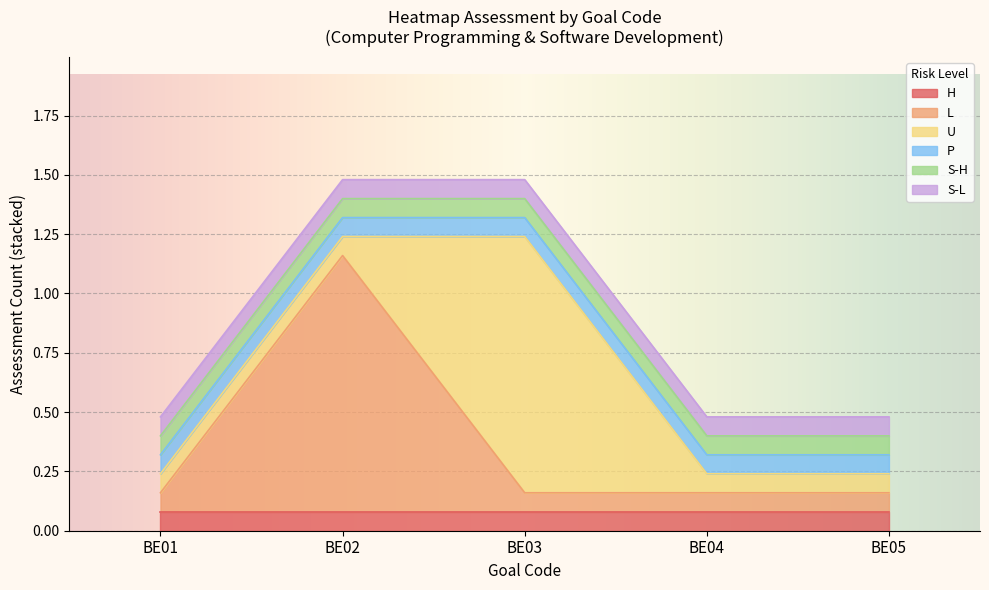

Rank the series at BE02 from highest to lowest value.

L, H, U, P, S-H, S-L